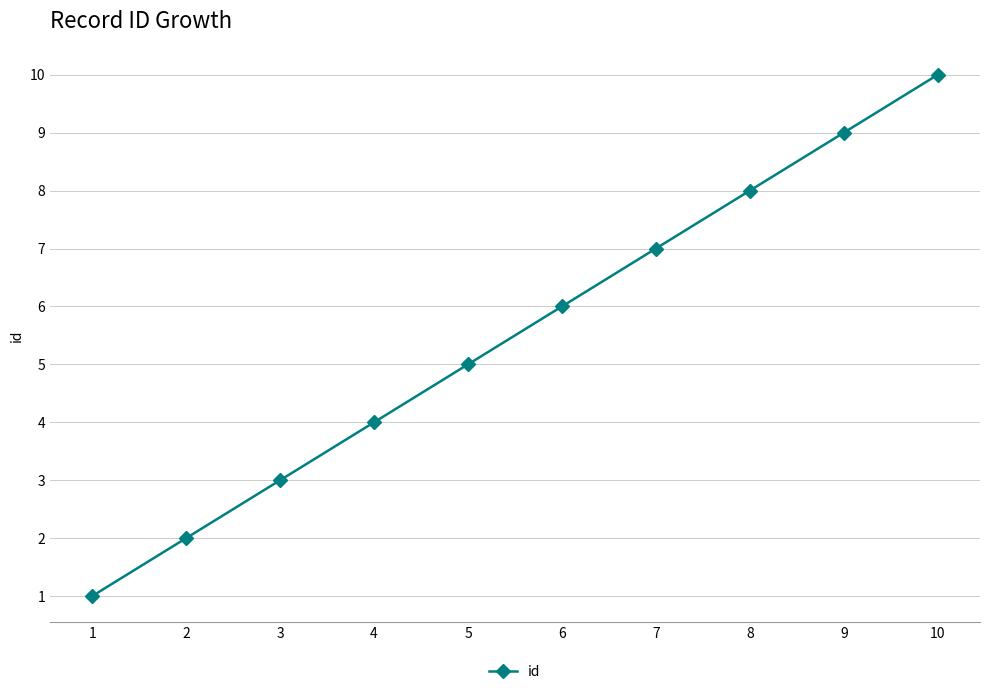

What is the ratio of the value at 4 to the value at 9?

0.4